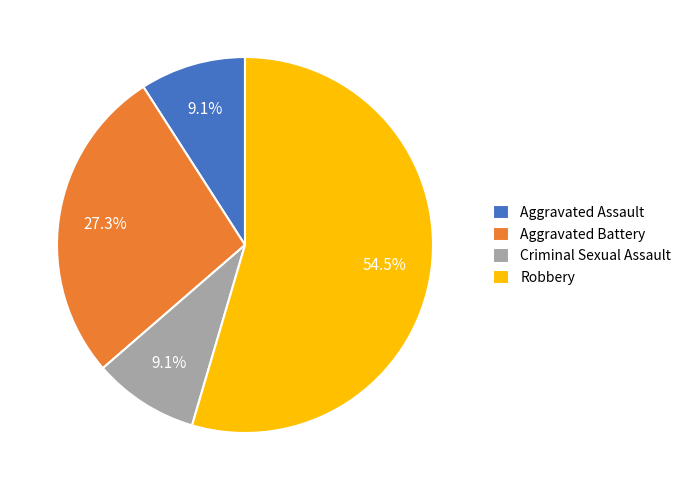

How much of the chart is everything except Aggravated Battery?

72.7%